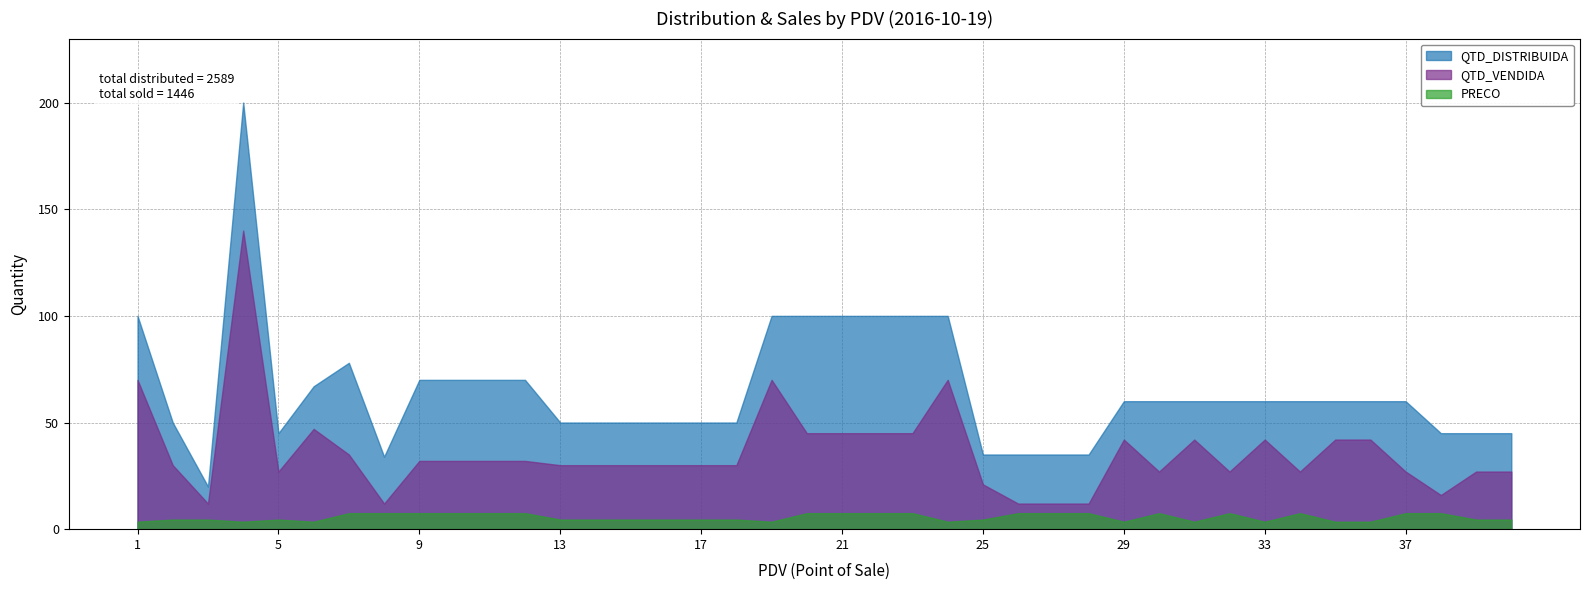

What is the greatest value displayed?

200.0